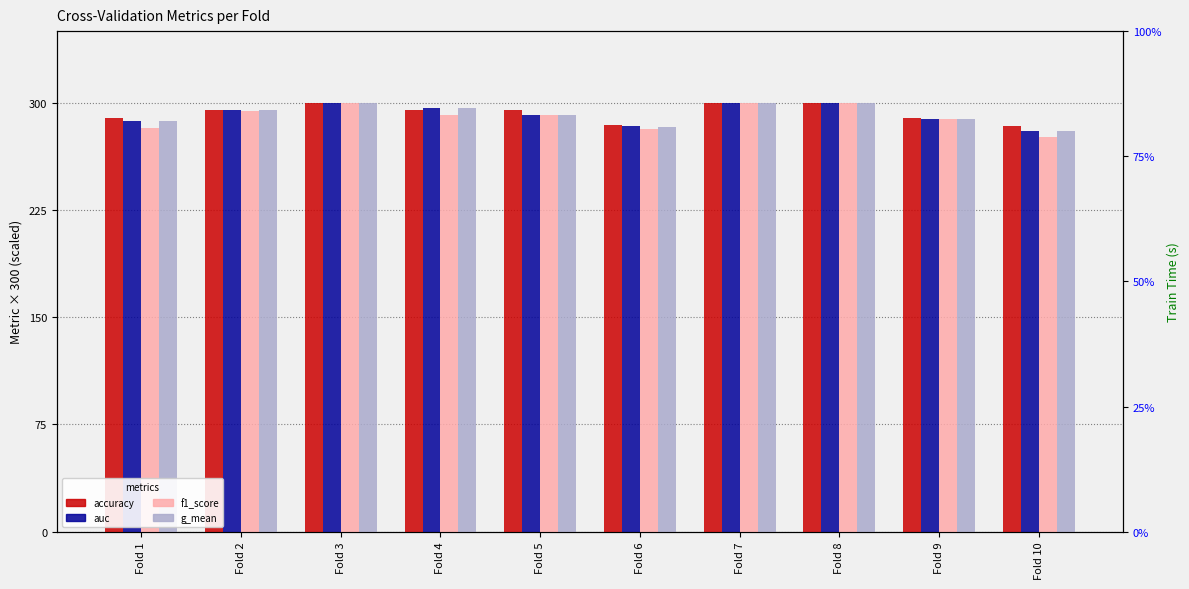

Which has a higher value, Fold 7 or Fold 4?

Fold 7